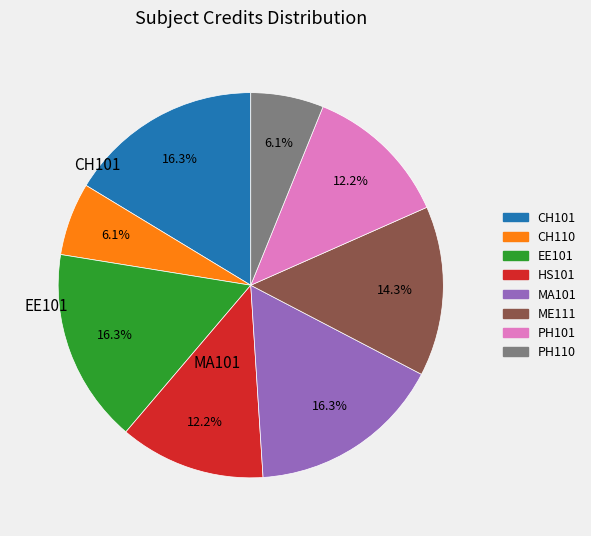

What percentage is the PH110 slice, to the nearest percent?

6%